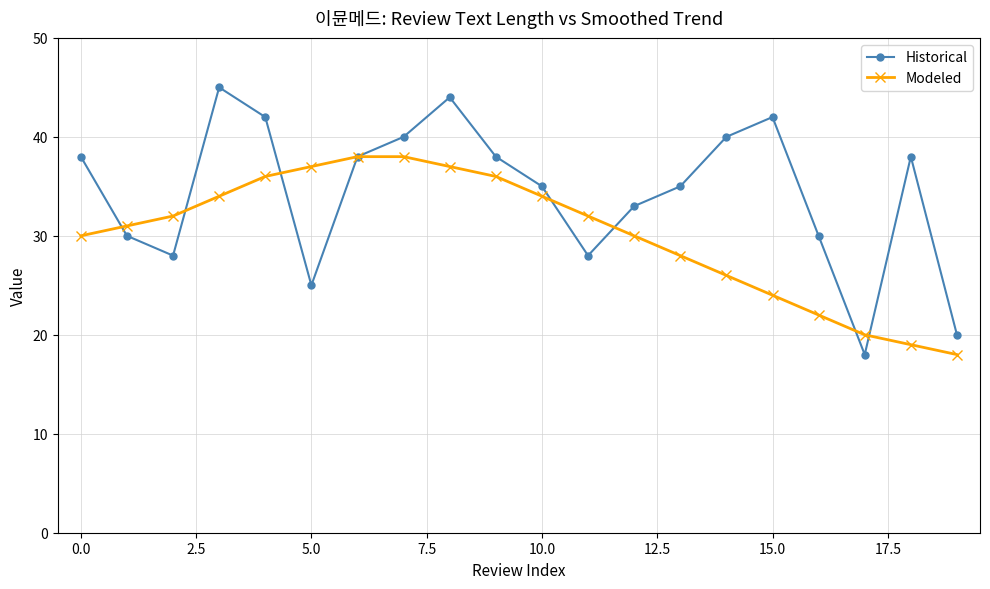

What is the value of the Modeled point at the 2nd from the left?

31